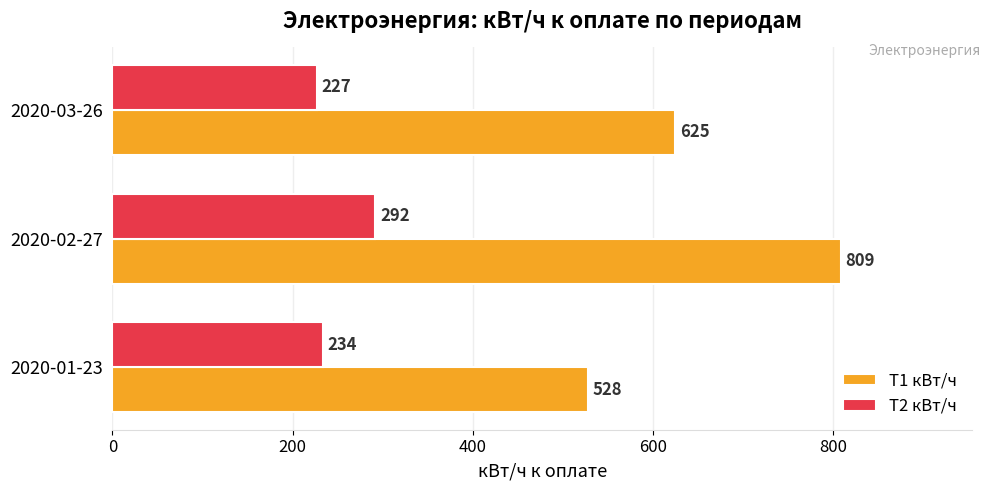

What is the difference between the T1 кВт/ч values at 2020-02-27 and 2020-03-26?

184